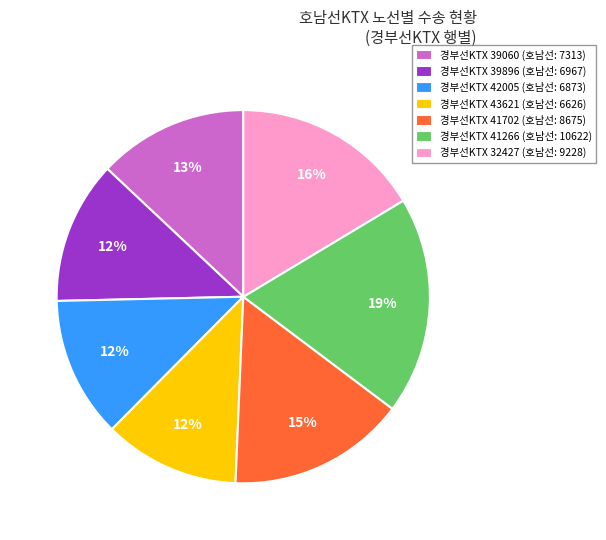

What is the largest slice in the pie chart?

경부선KTX 41266 (호남선: 10622)